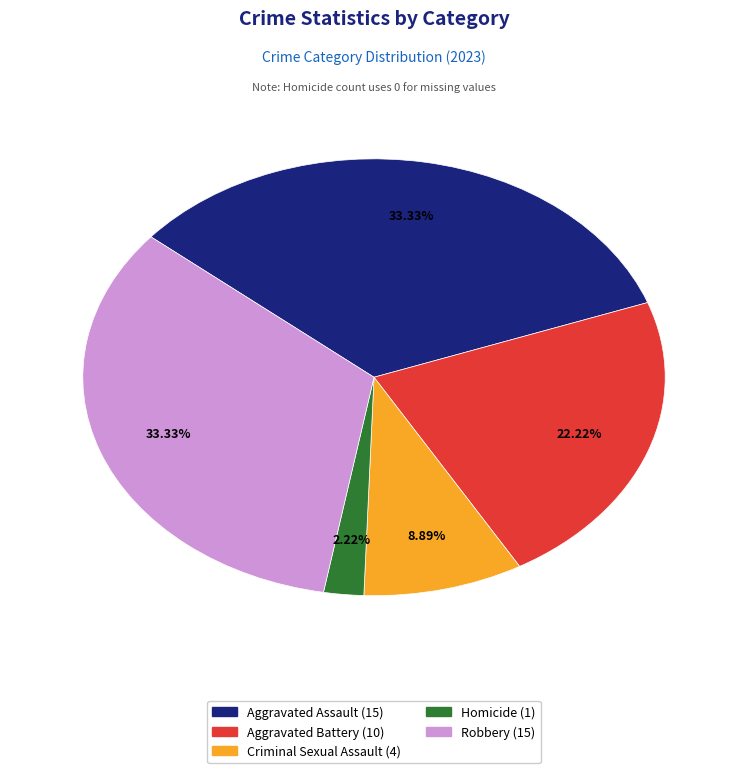

Which has a higher value, Criminal Sexual Assault (4) or Homicide (1)?

Criminal Sexual Assault (4)